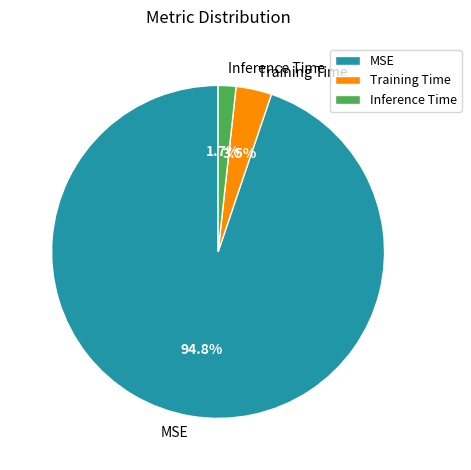

Does Inference Time account for over 50% of the chart?

No